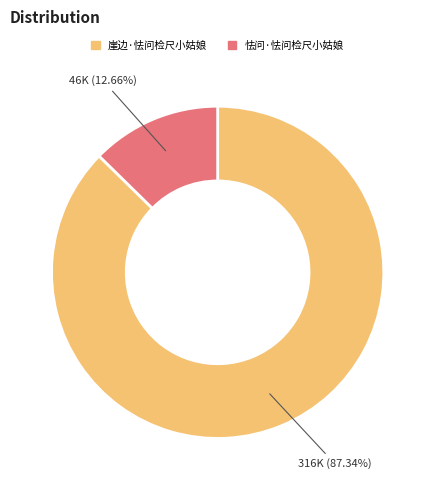

What is the smallest slice in the pie chart?

怯问·怯问检尺小姑娘